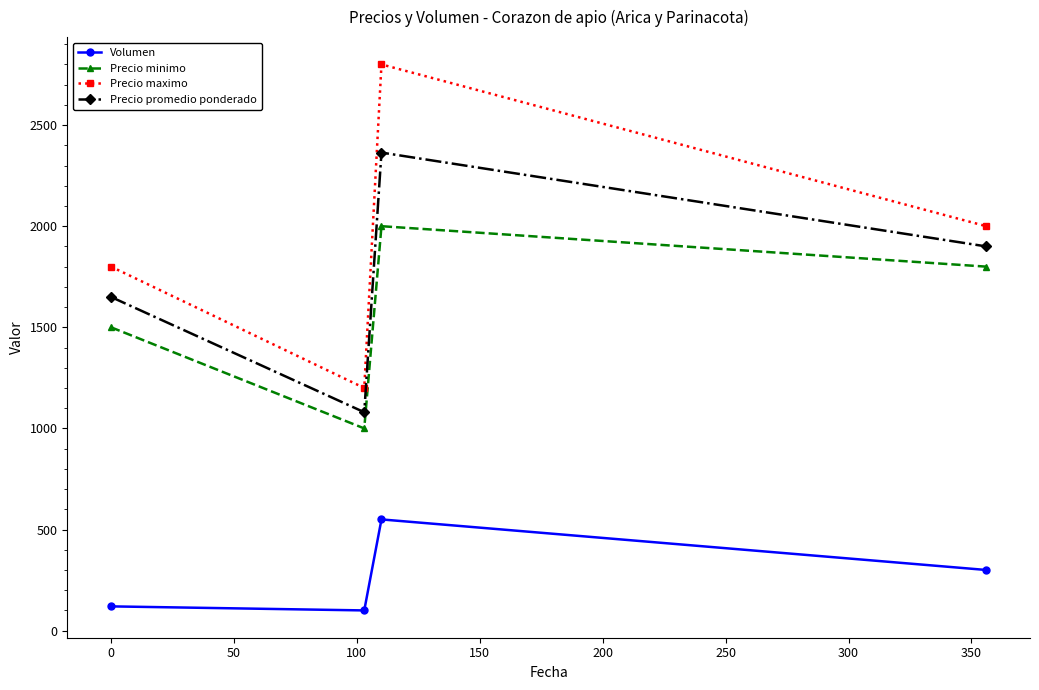

What is the difference between the maximum and minimum values in the Precio promedio ponderado series?

1284